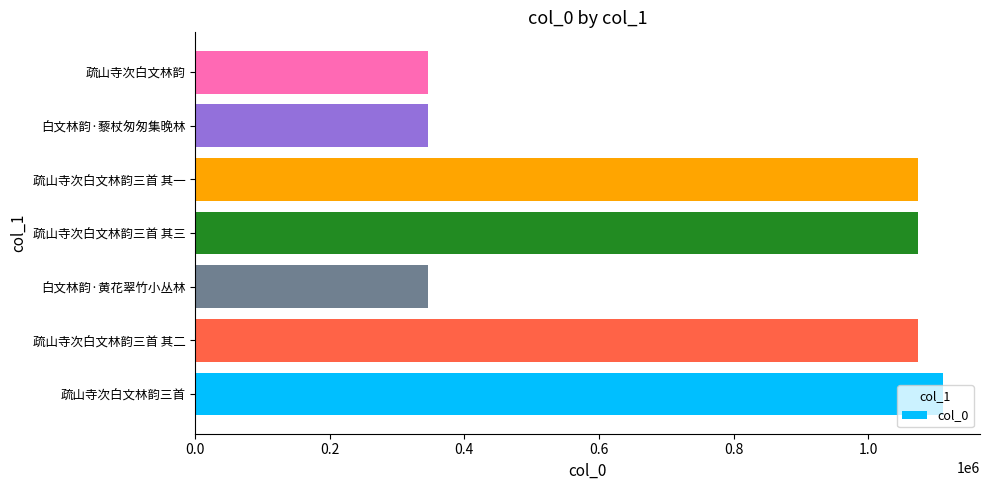

What is the greatest value displayed?

1110459